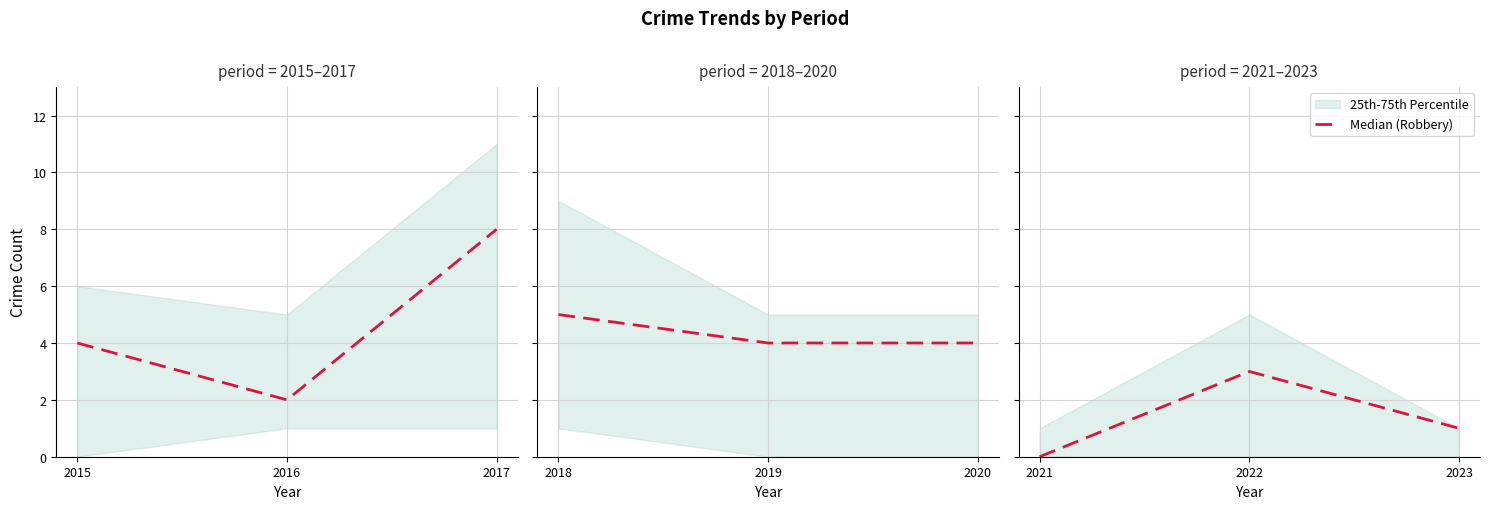

Is this an area chart (filled region under the line)?

No